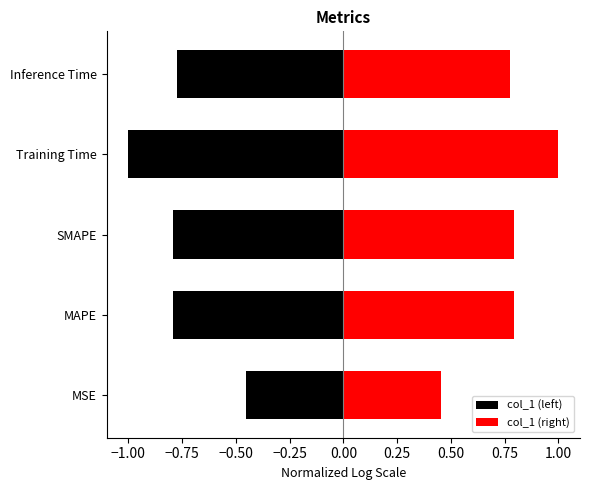

What is the sum of all col_1 (left) values?

-3.8